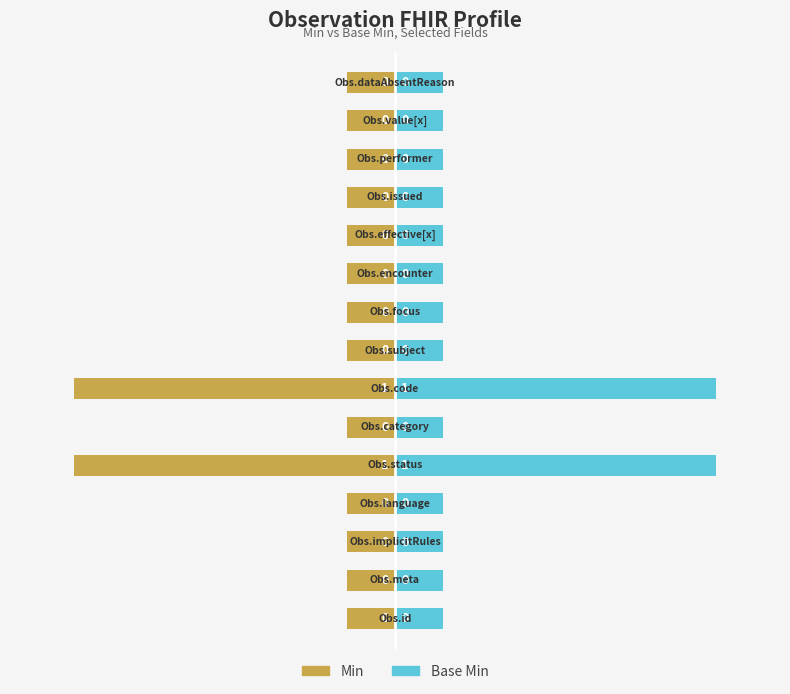

True or false: Base Min has a value of 0.3 at 7.

False